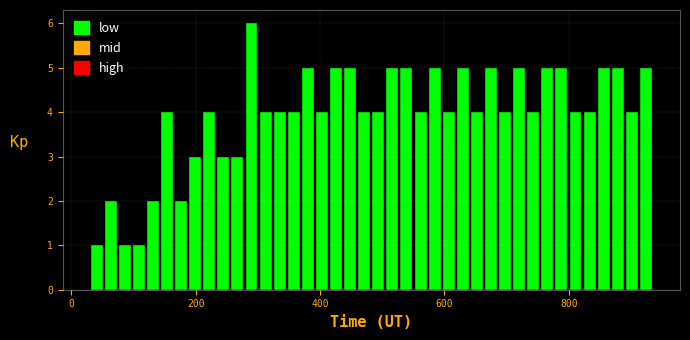

Around what value on the x-axis is the tallest bar? Give the approximate position of its centre, as read against the axis.

280